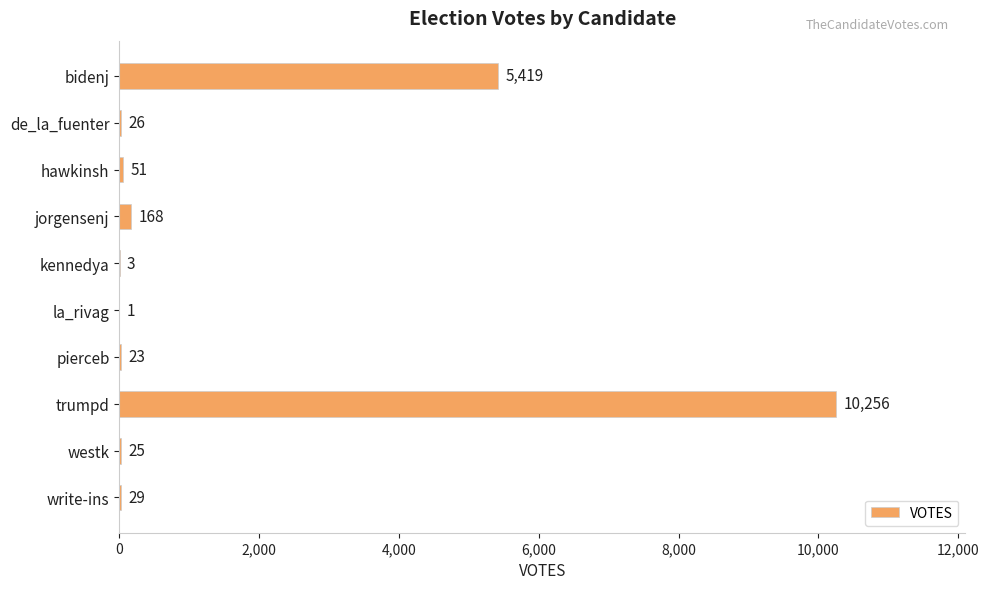

Is it true that the value at trumpd is 10256?

True